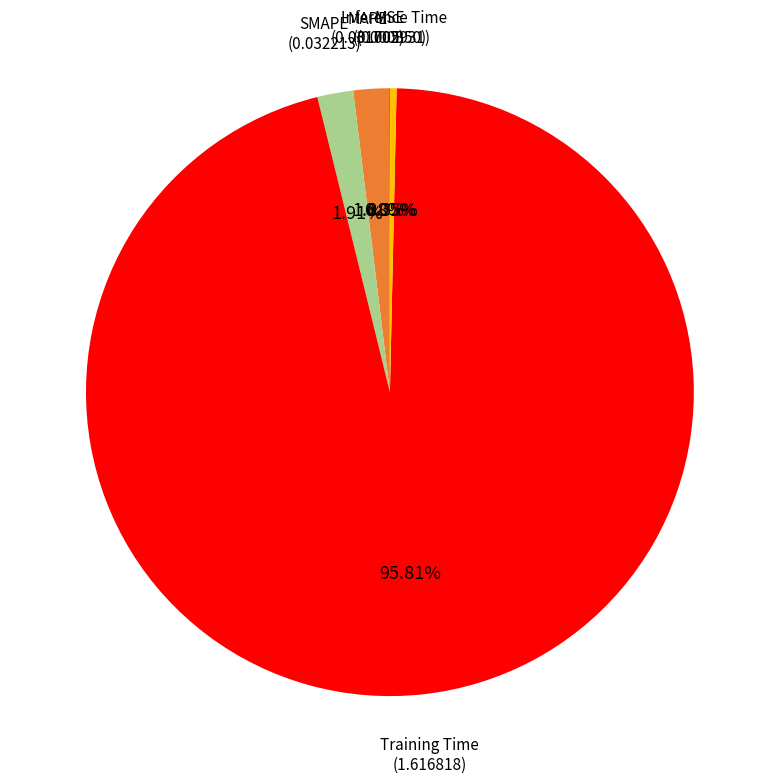

What portion of the pie excludes MAPE?

98.1%